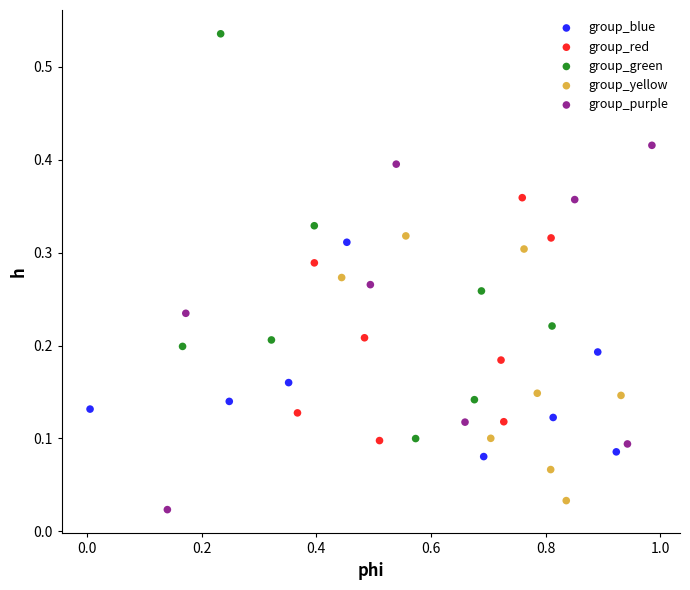

Which series reaches the maximum Y coordinate?

group_green